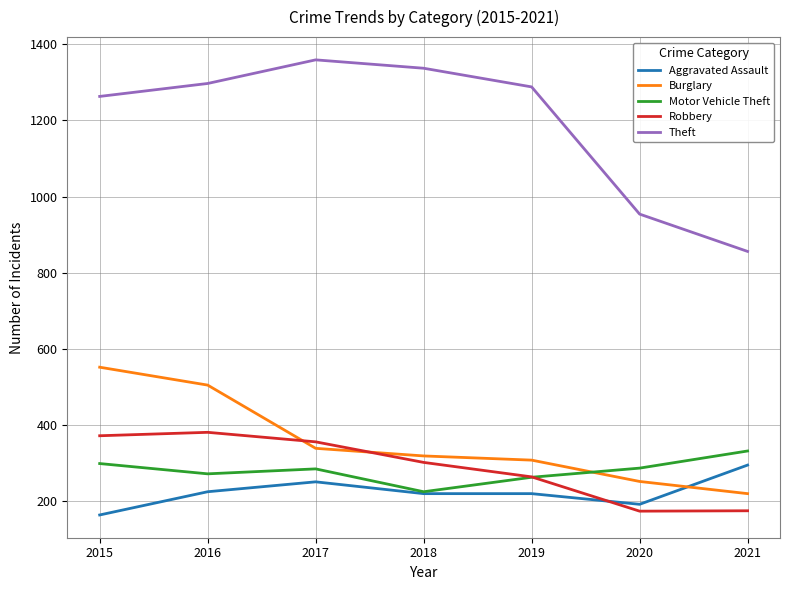

Read the Theft value at 2016, to the nearest 50.

1300